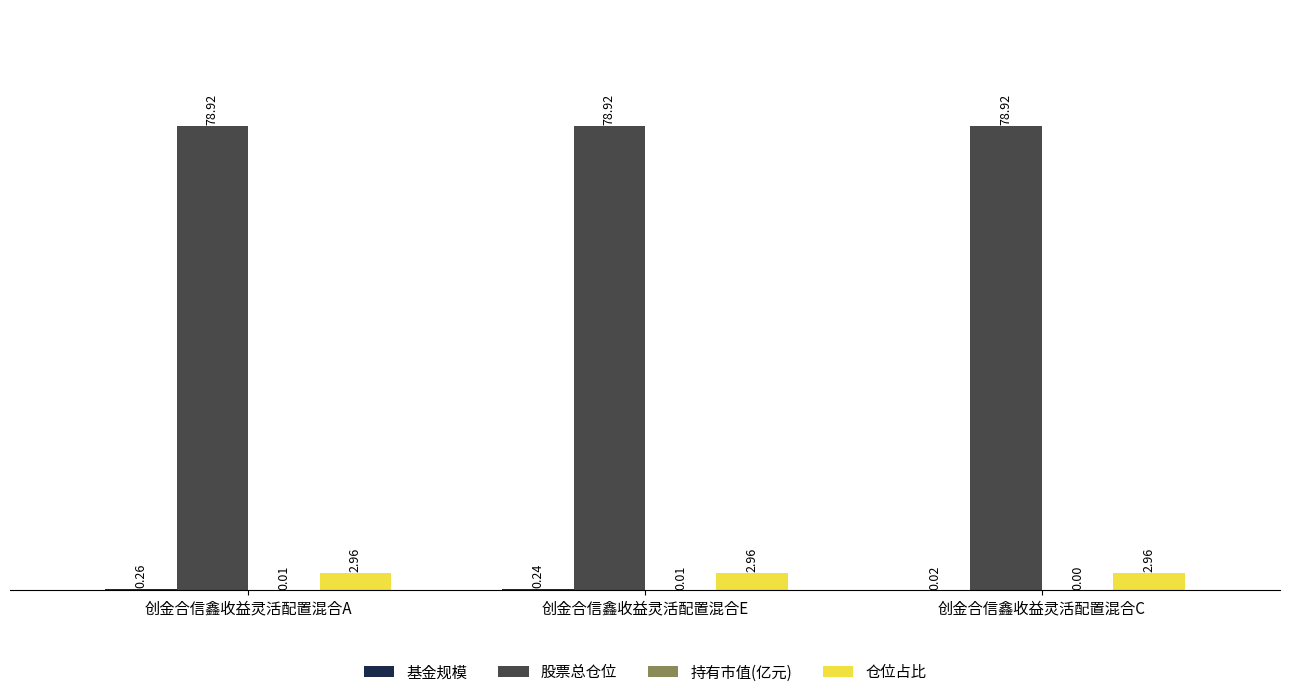

At which category is the sum across all series the highest?

创金合信鑫收益灵活配置混合A